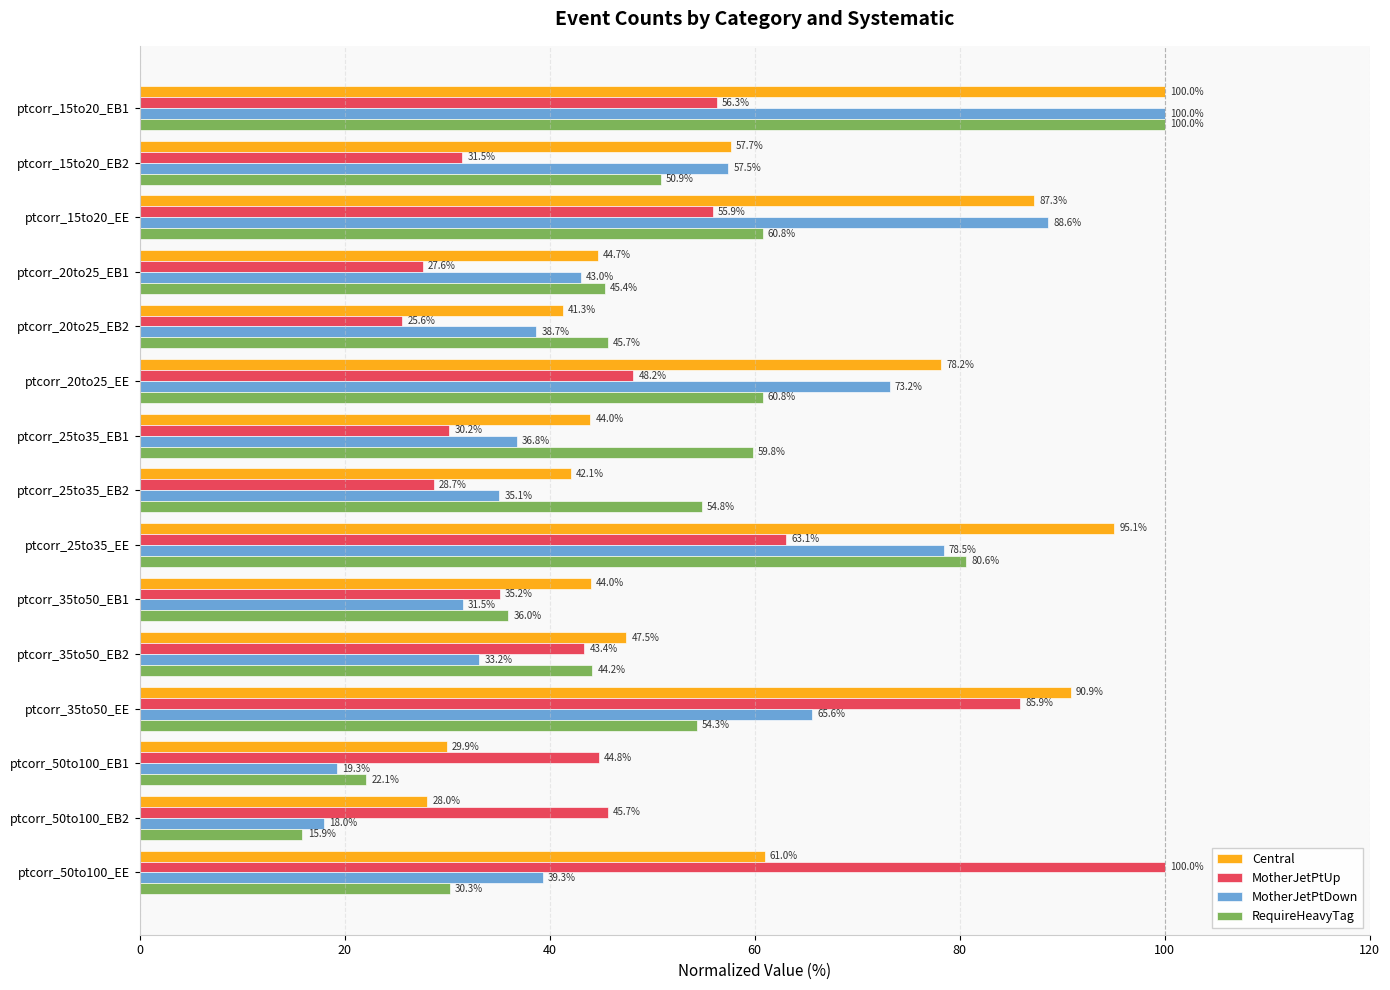

What is the average value of the RequireHeavyTag series?

50.8